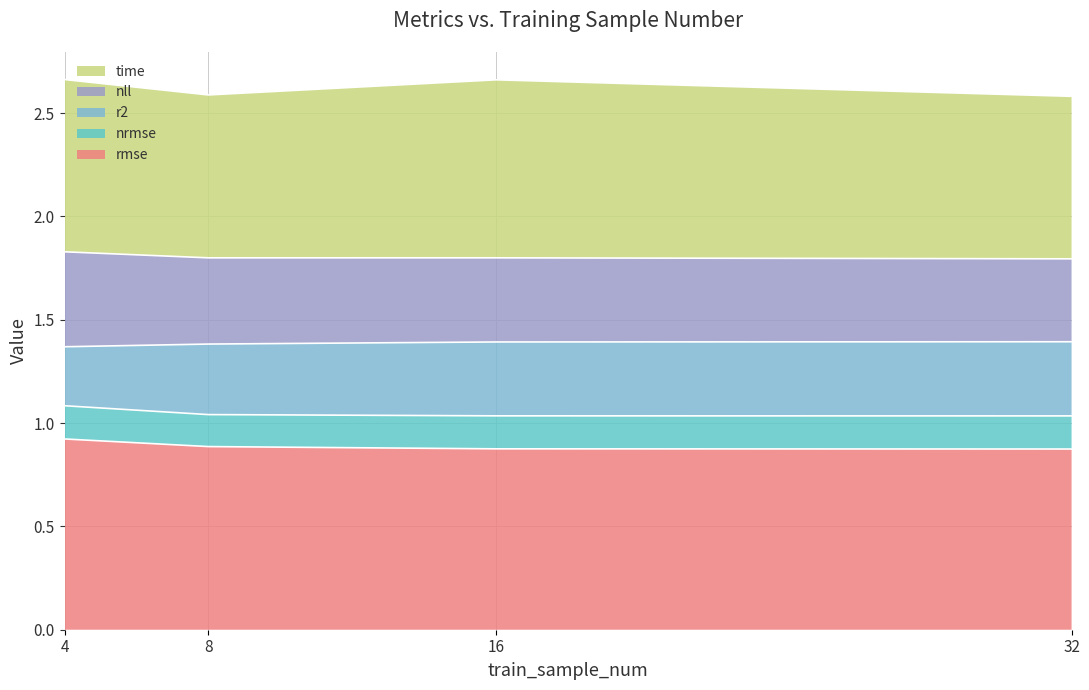

What is the total value across all series at 8?

2.6